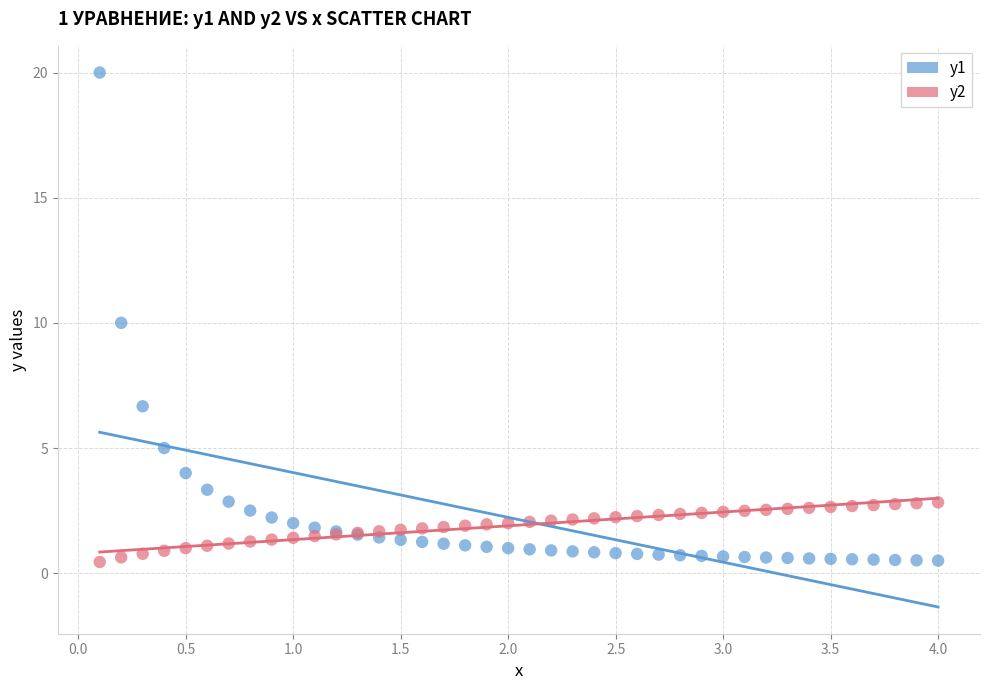

What is the X range (max minus min) for the scatter plot?

3.9